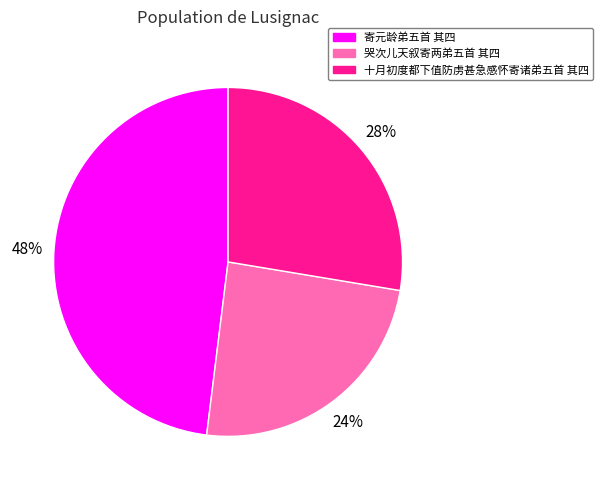

To the nearest percent, what is the average slice percentage?

33%